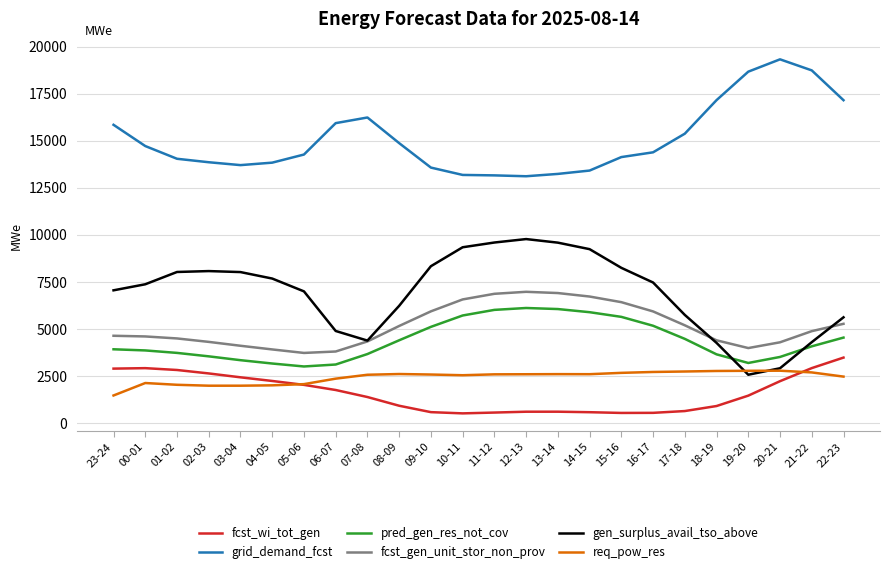

What is the spread (max minus min) of values at 20-21?

17095